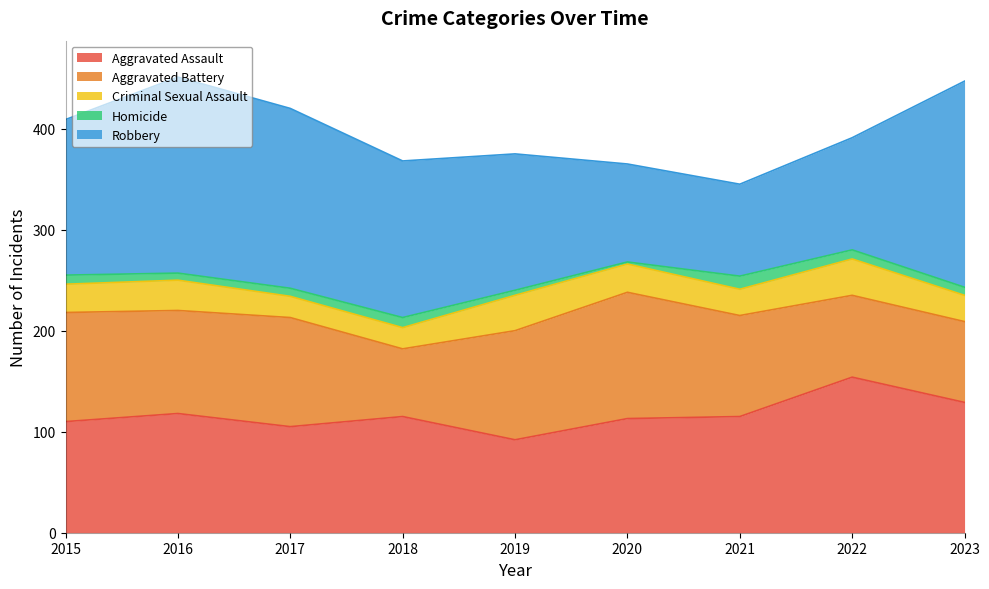

What is the highest value of the Homicide series?

13